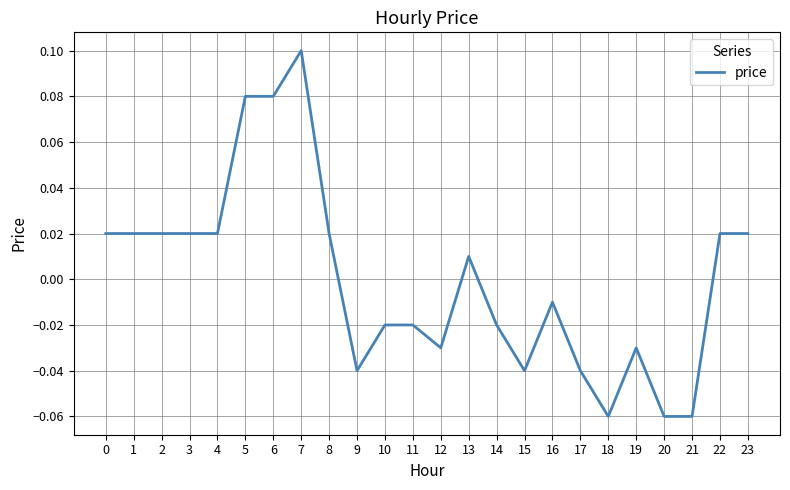

How many values are below 0?

12